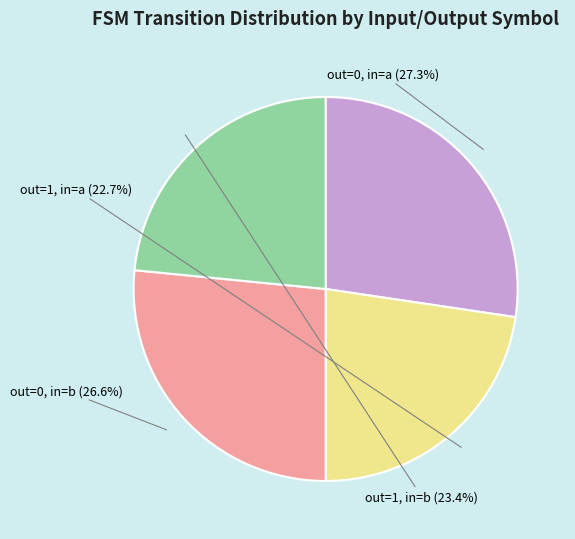

Is there any slice that represents more than half of the pie?

No